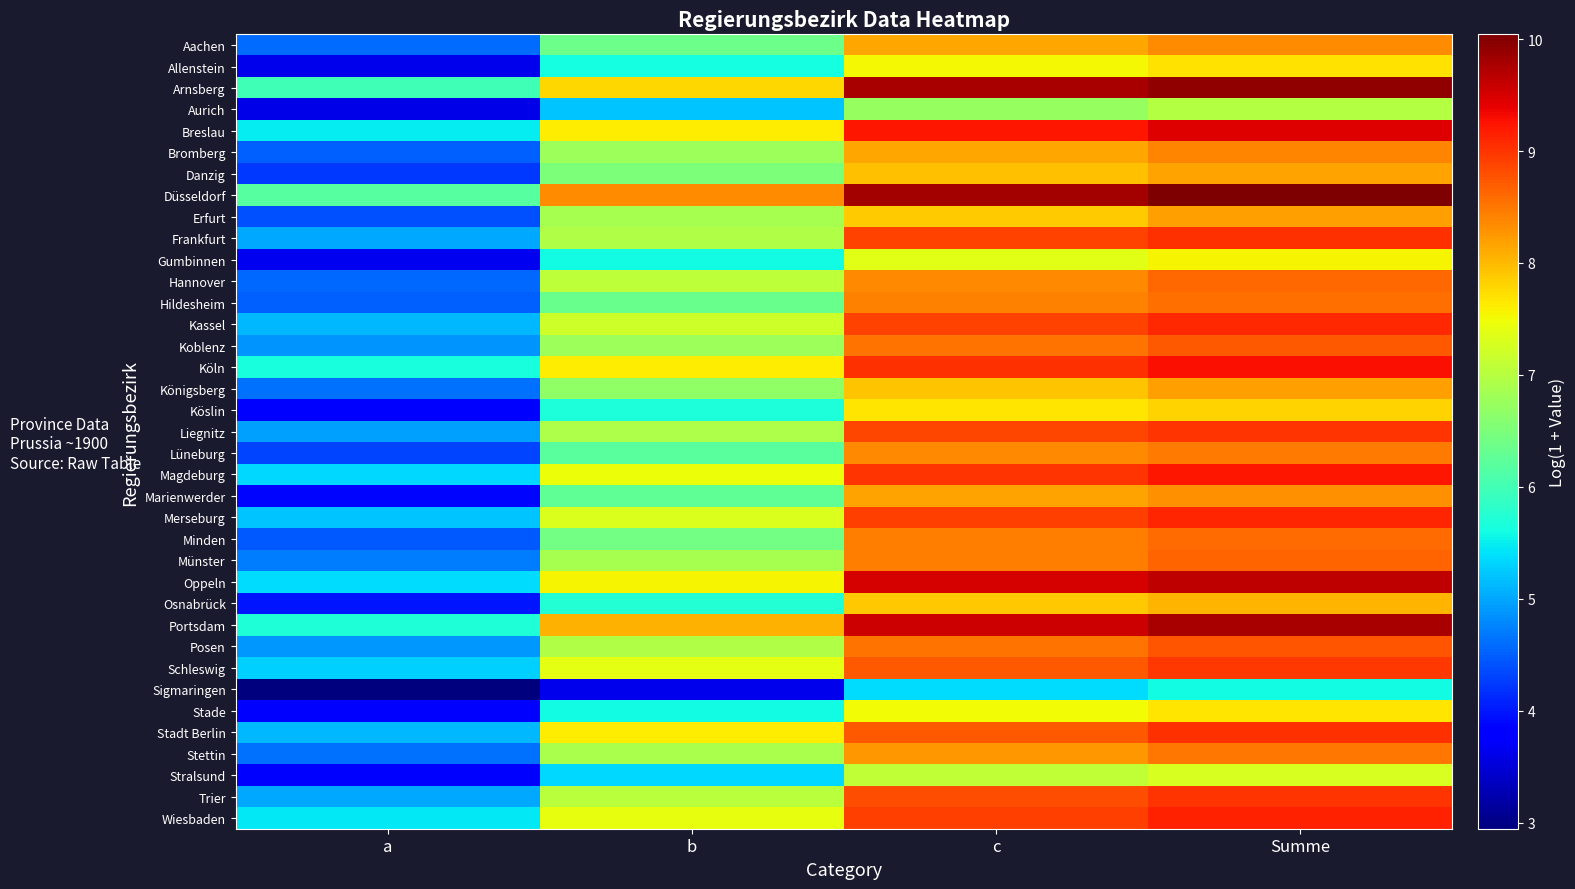

Which series has the largest total across all categories?

Düsseldorf